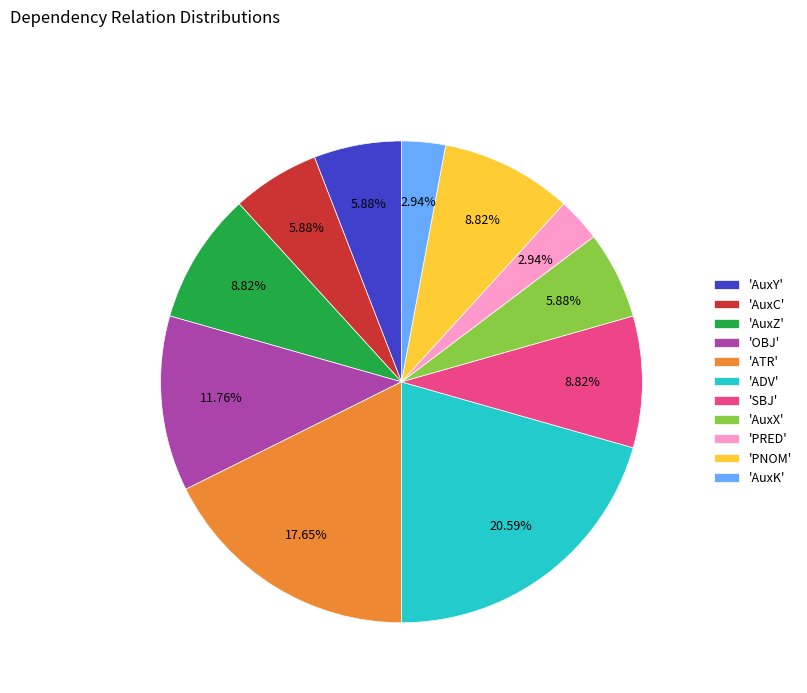

Which category has the biggest portion of the pie?

'ADV'